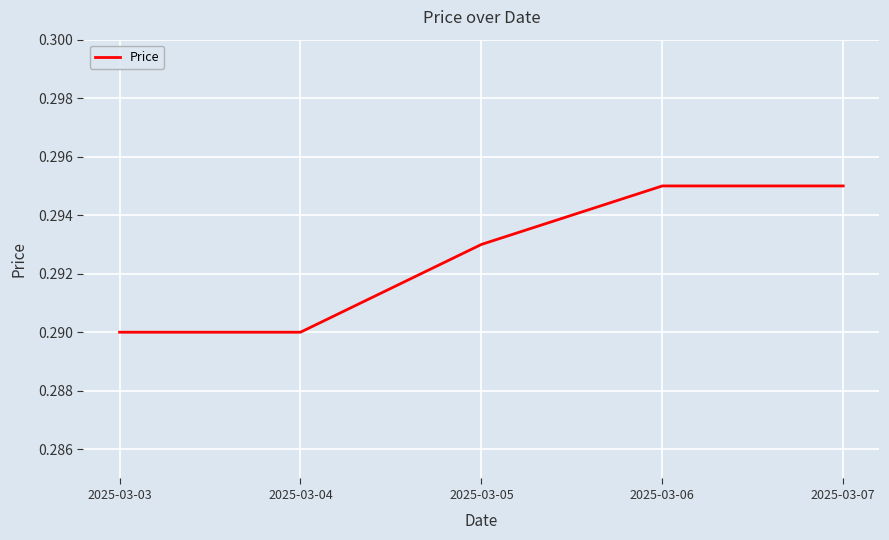

What is the sum of all values?

1.5